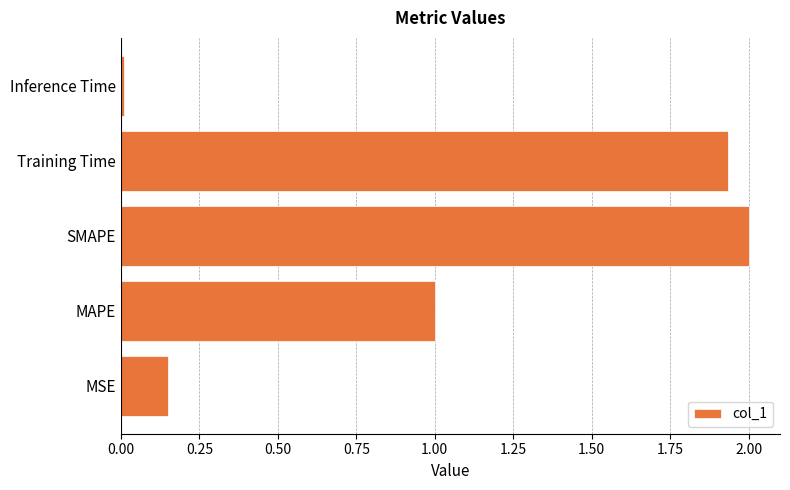

Rank the categories by value from lowest to highest.

Inference Time, MSE, MAPE, Training Time, SMAPE